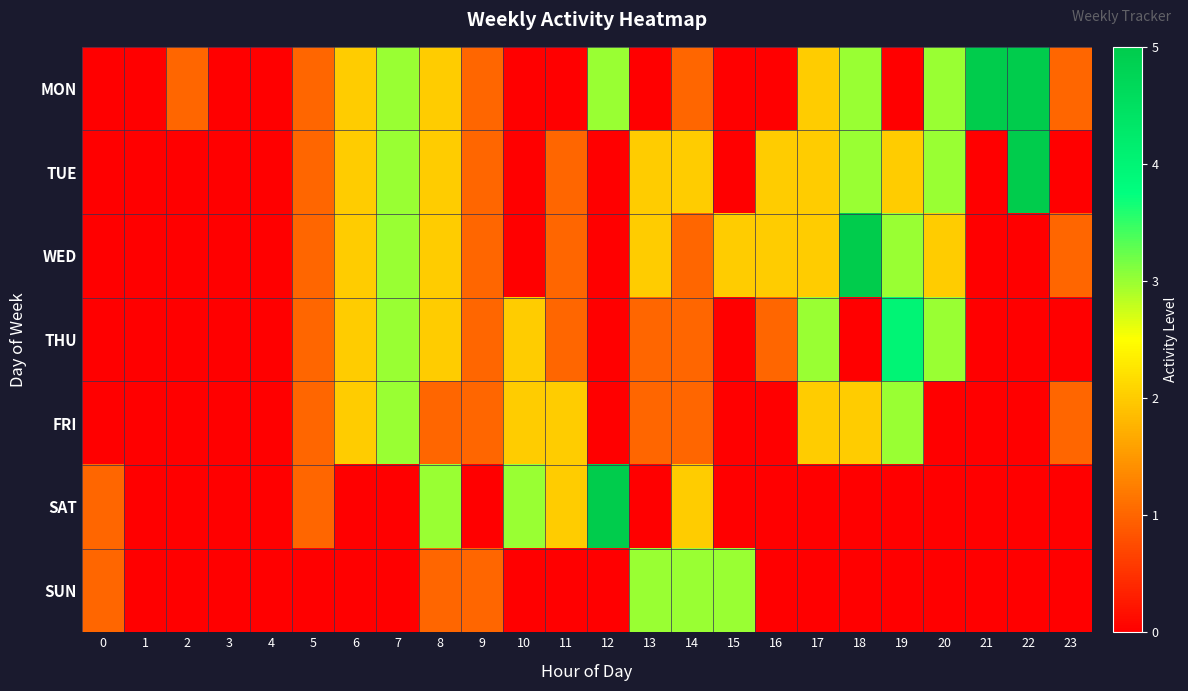

Rank the series at 22 from lowest to highest value.

WED, THU, FRI, SAT, SUN, MON, TUE